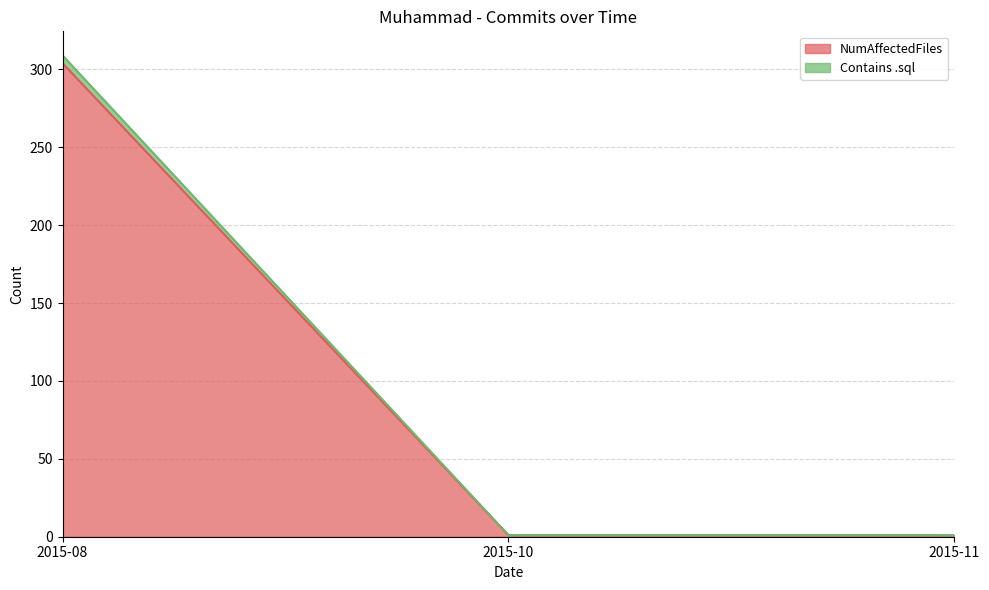

How many lines are shown in the chart?

2